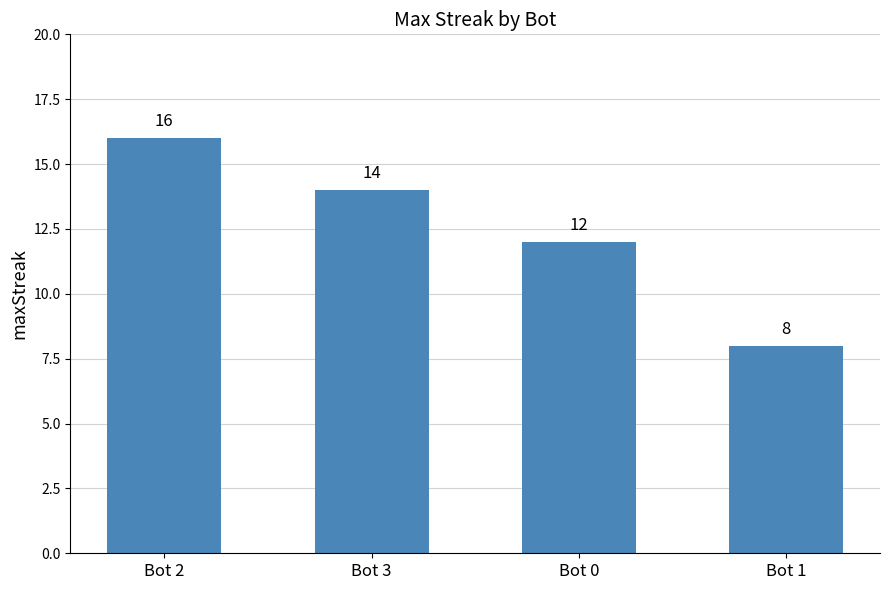

What is the smallest value displayed?

8